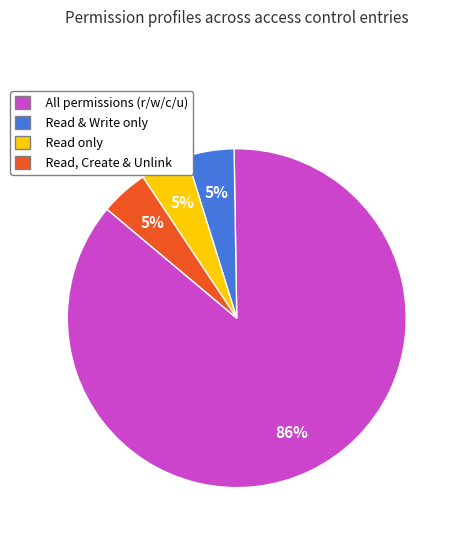

To the nearest percent, what is the average slice percentage?

25%